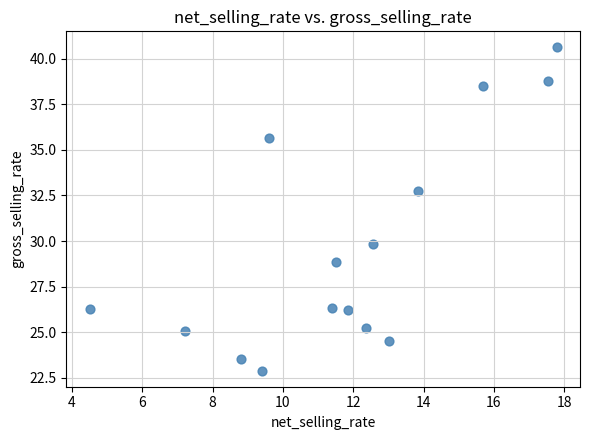

What Y value in the scatter plot is closest to 31?

29.8